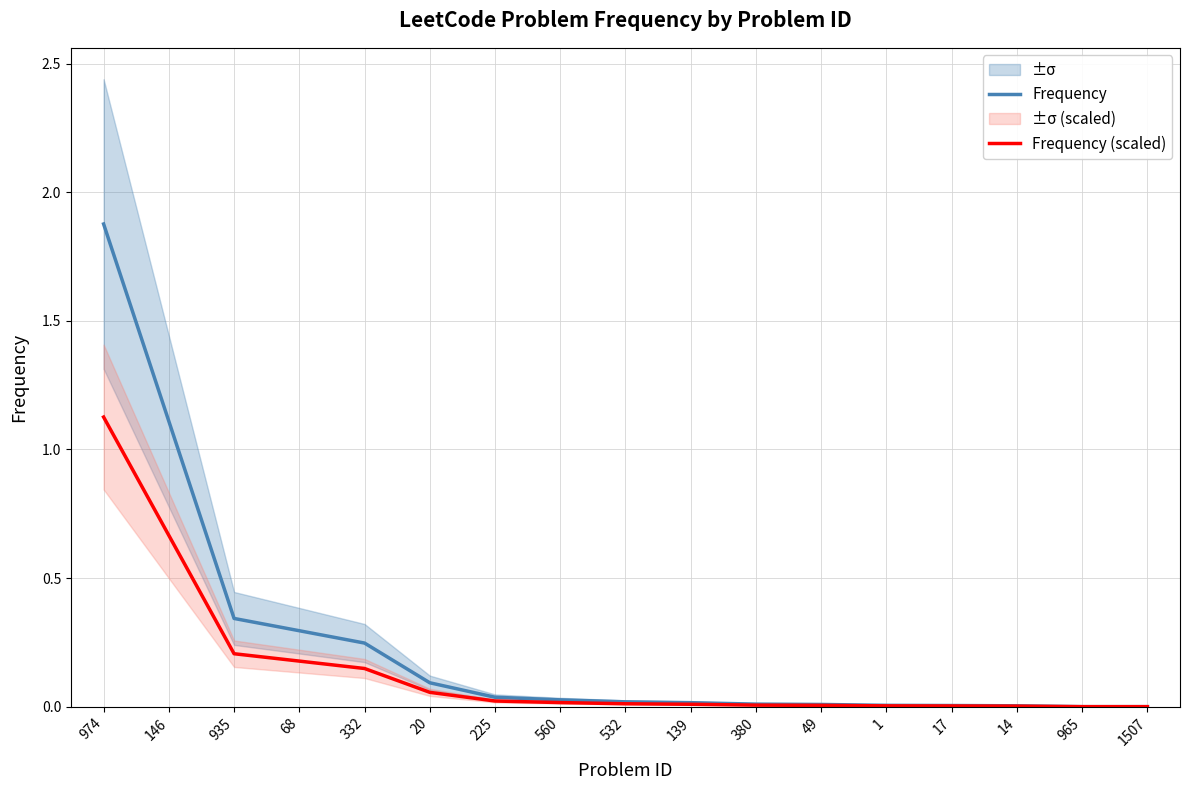

True or false: Frequency and Frequency (scaled) intersect in this chart.

False